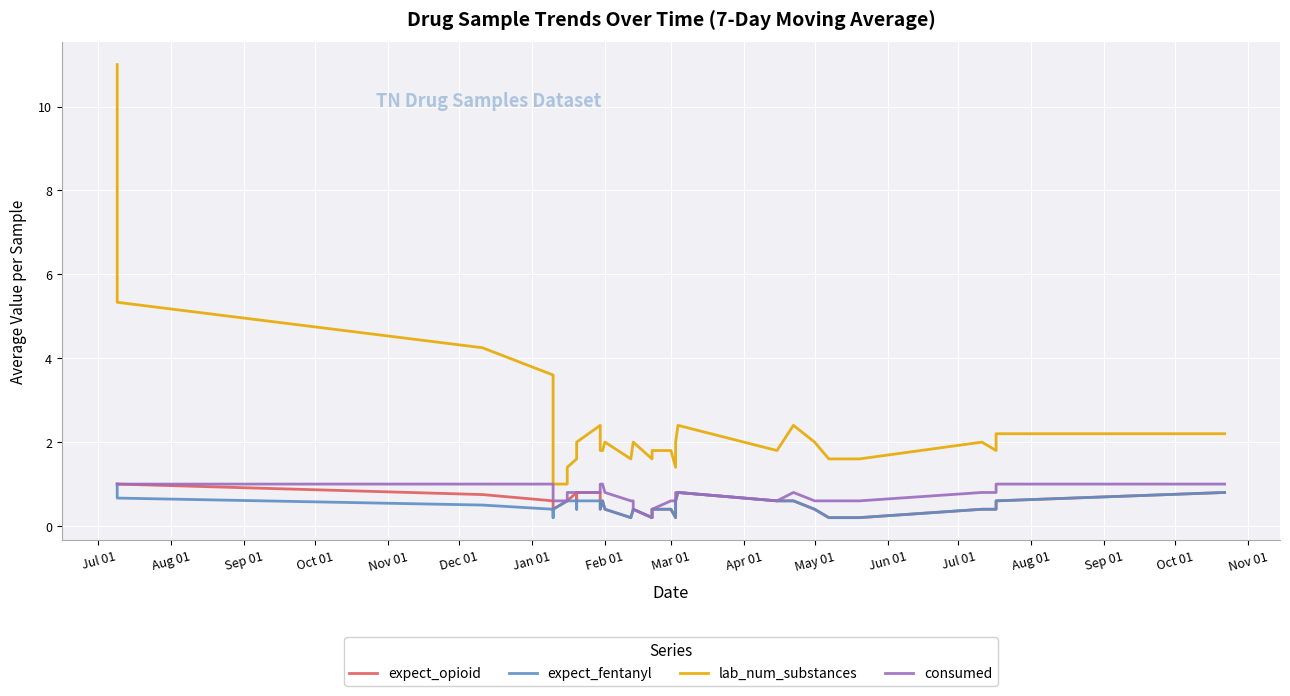

The value of expect_fentanyl at 23 is 0.1. True or false?

False